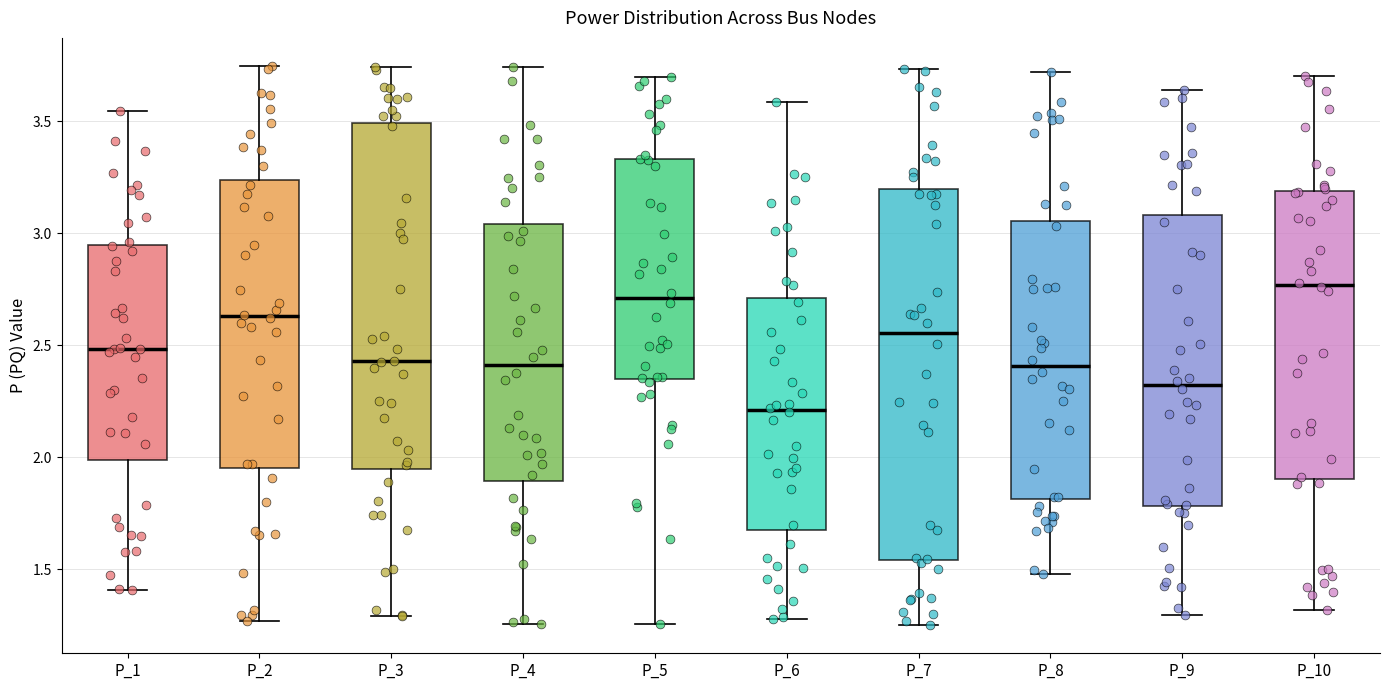

Which box has the lowest median line?

P_6